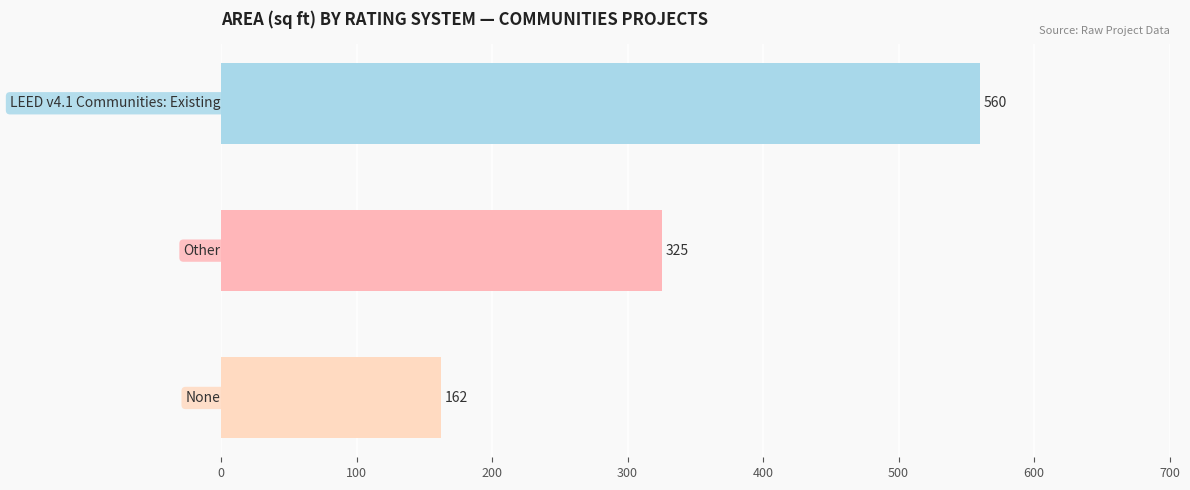

Count the number of data series in this chart.

1